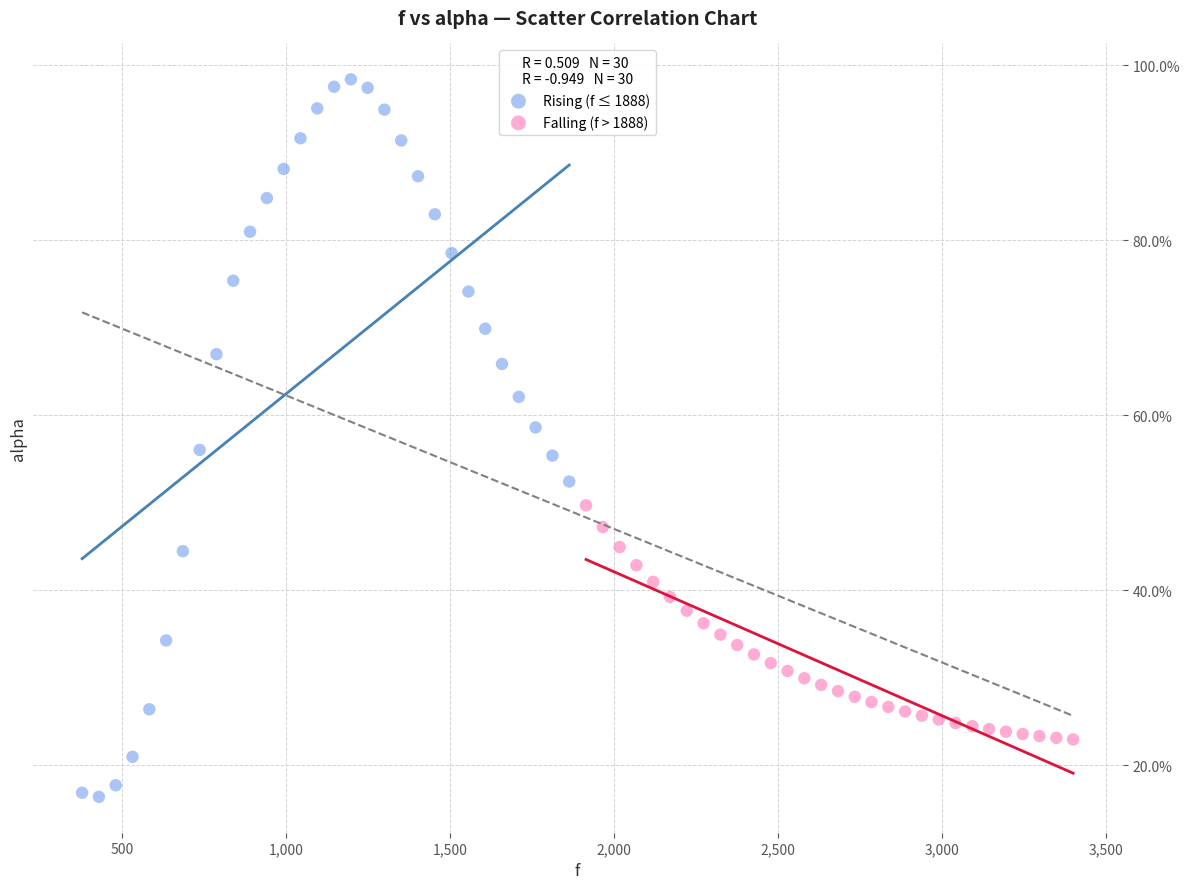

What are all the series names shown in the legend?

Rising (f ≤ 1888), Falling (f > 1888)